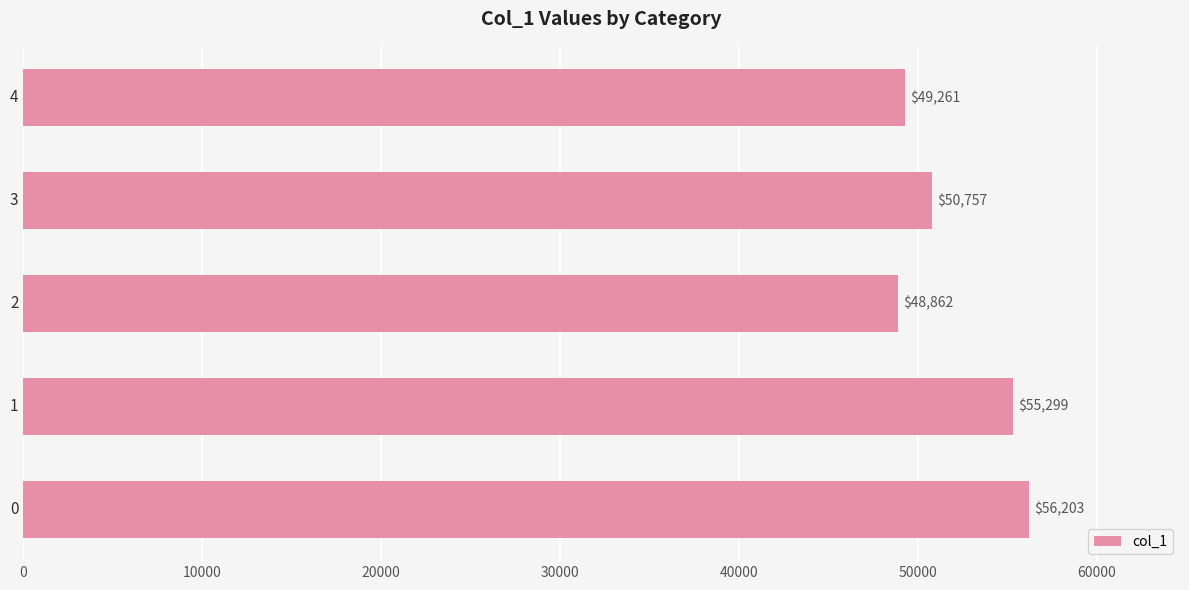

Reading bottom to top, transcribe all the data shown in this chart.

56203	55299	48862	50757	49261